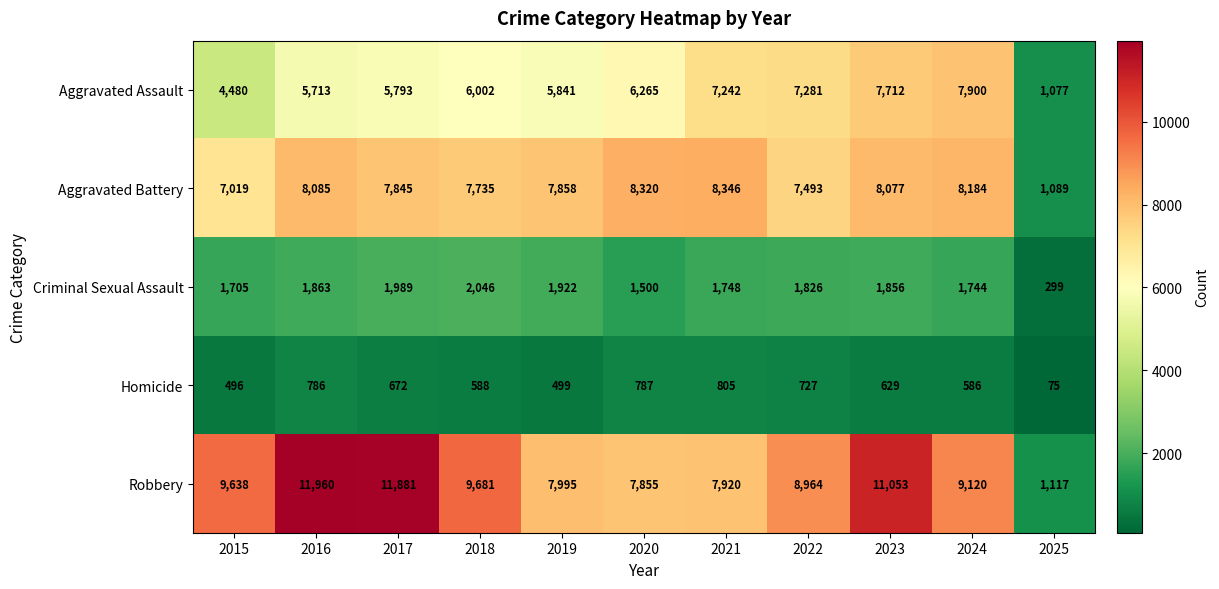

Rank the series by their maximum value, from lowest to highest.

Homicide, Criminal Sexual Assault, Aggravated Assault, Aggravated Battery, Robbery